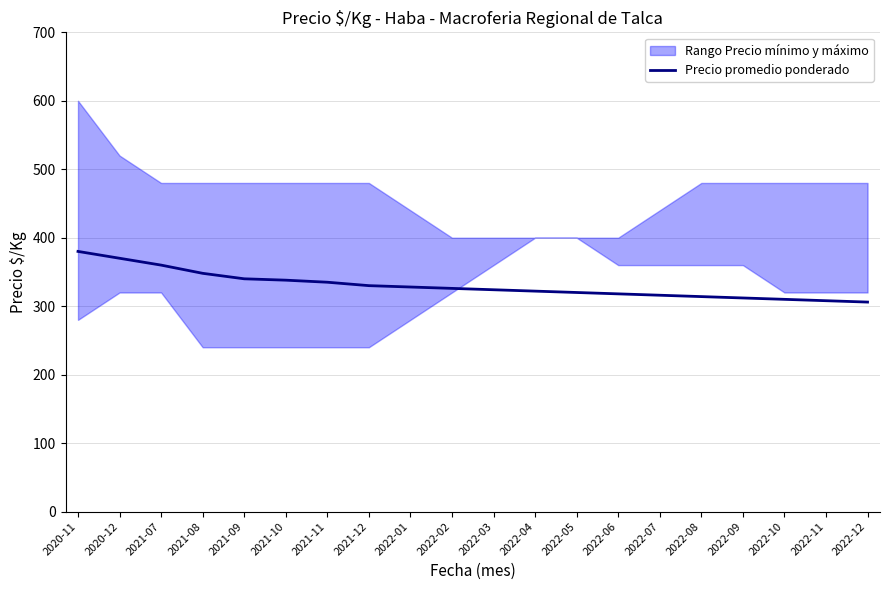

The chart shows a value of 338 at 2021-10. True or false?

True